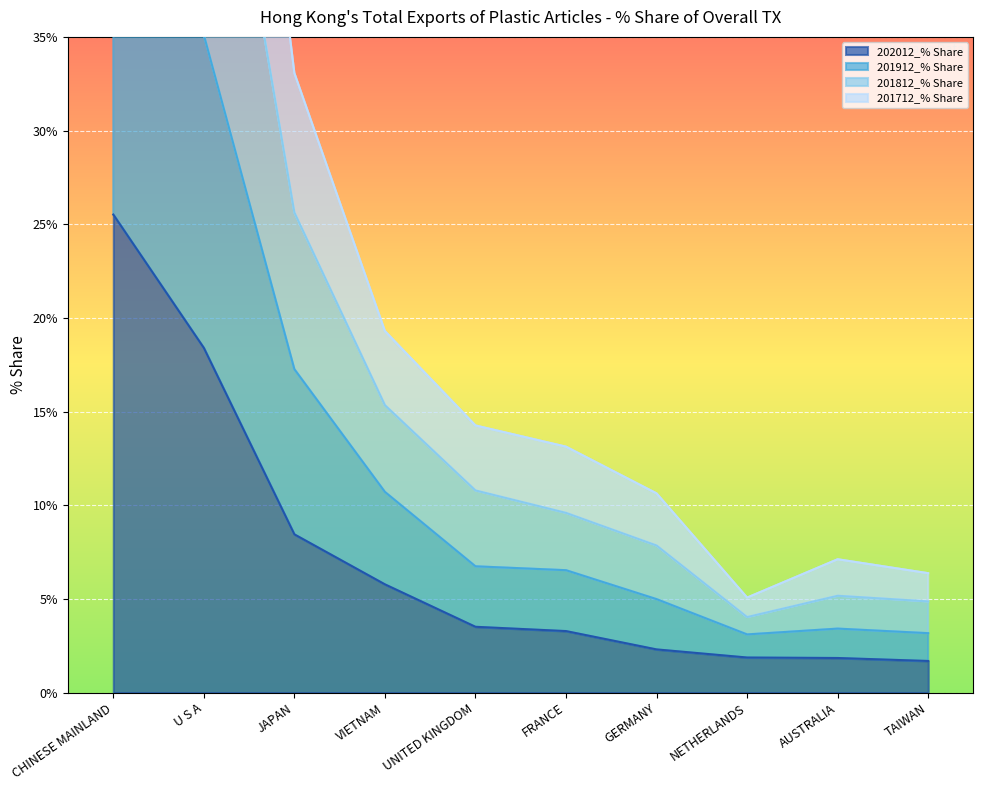

What are all the series names shown in the legend?

202012_% Share, 201912_% Share, 201812_% Share, 201712_% Share